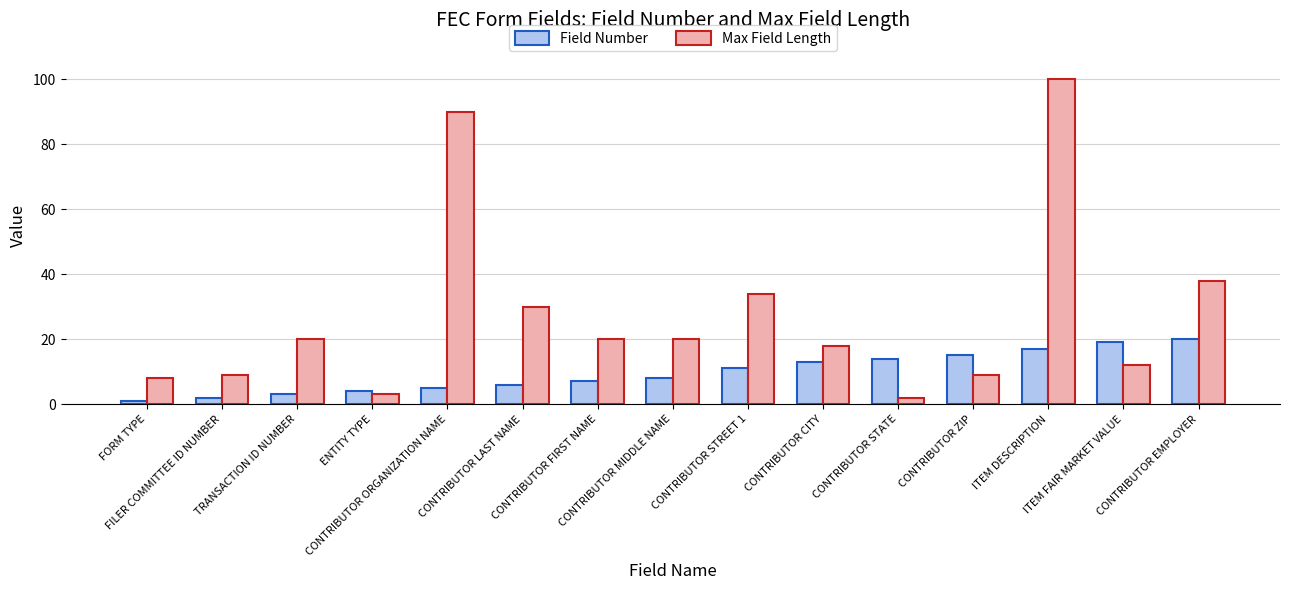

Reading right to left, list all the values displayed in this chart.

Field Number: 20	19	17	15	14	13	11	8	7	6	5	4	3	2	1
Max Field Length: 38	12	100	9	2	18	34	20	20	30	90	3	20	9	8